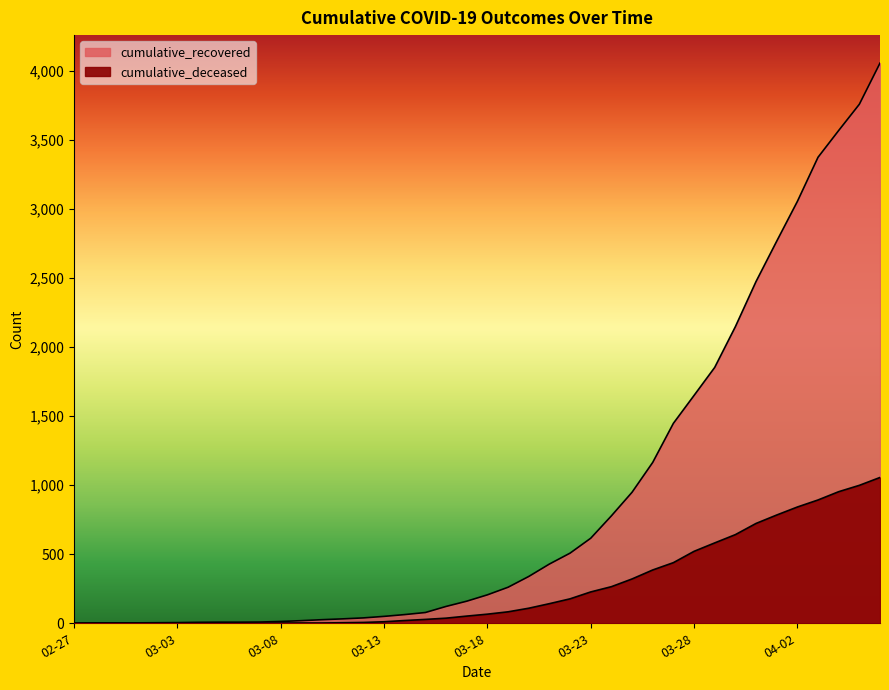

Between 2020-04-03 and 2020-04-05, which is larger?

2020-04-05